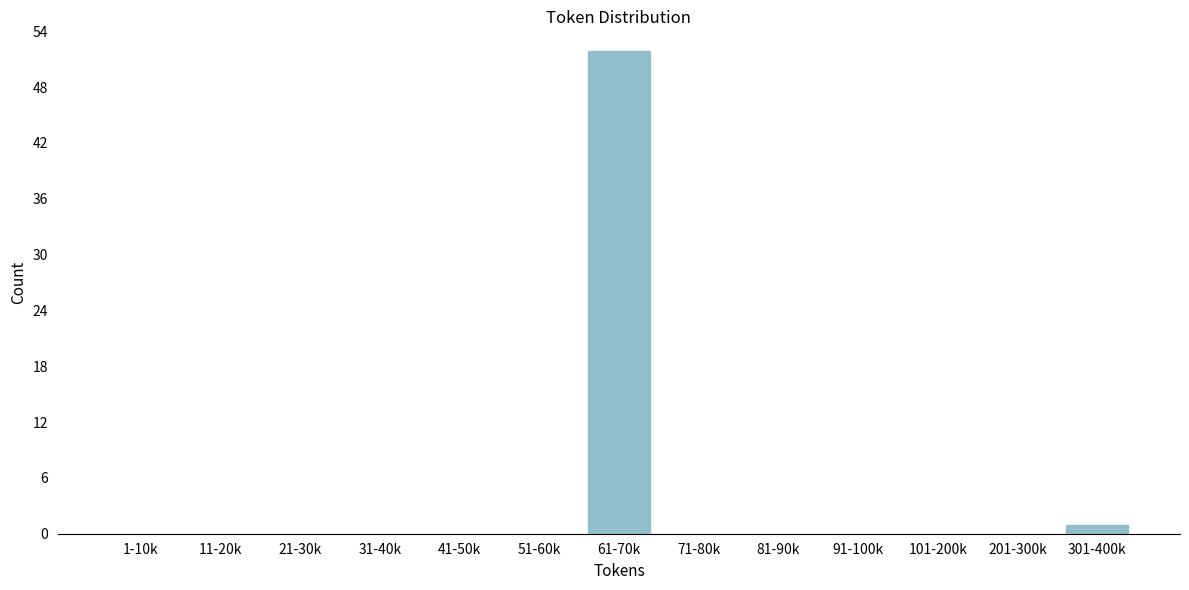

Reading left to right, transcribe all the data shown in this chart.

1-10k=0	11-20k=0	21-30k=0	31-40k=0	41-50k=0	51-60k=0	61-70k=52	71-80k=0	81-90k=0	91-100k=0	101-200k=0	201-300k=0	301-400k=1